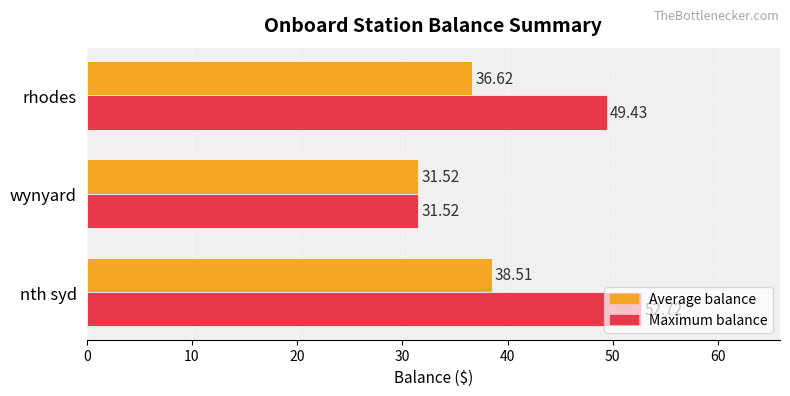

Where is Average balance nearest to the value 35?

rhodes